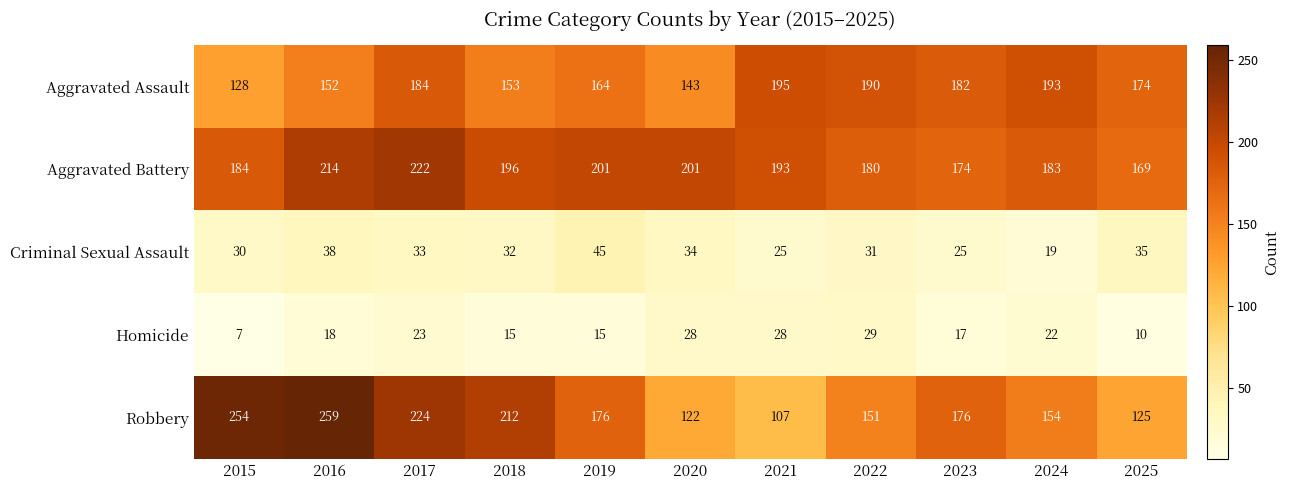

At 2019, list the series in order from smallest to largest.

Homicide, Criminal Sexual Assault, Aggravated Assault, Robbery, Aggravated Battery